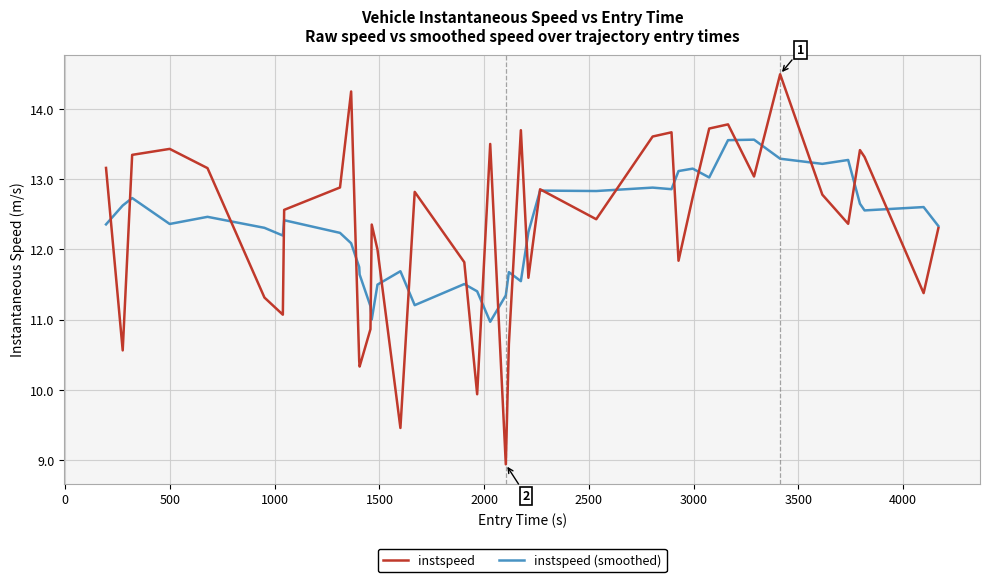

Rank the series by their maximum value, from lowest to highest.

instspeed (smoothed), instspeed